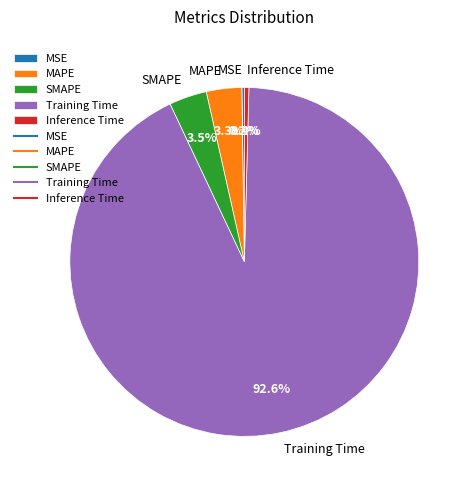

Is there a majority slice in this chart?

Yes